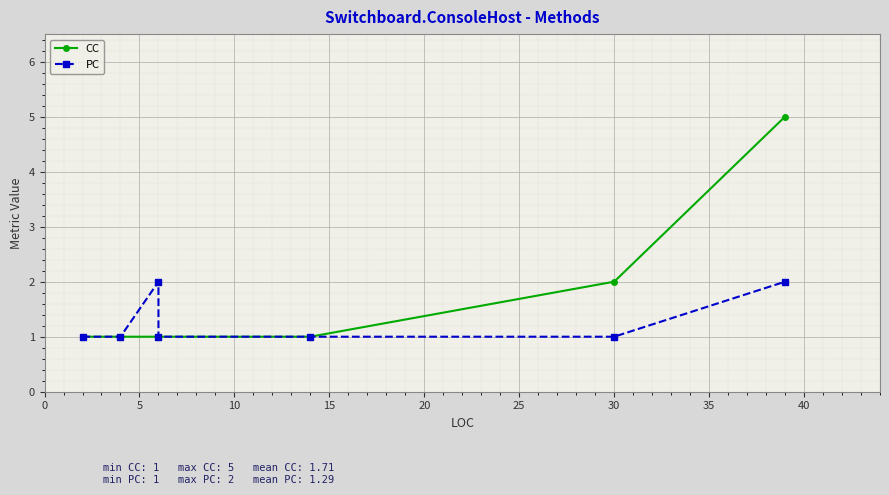

Which series has the largest total across all categories?

CC